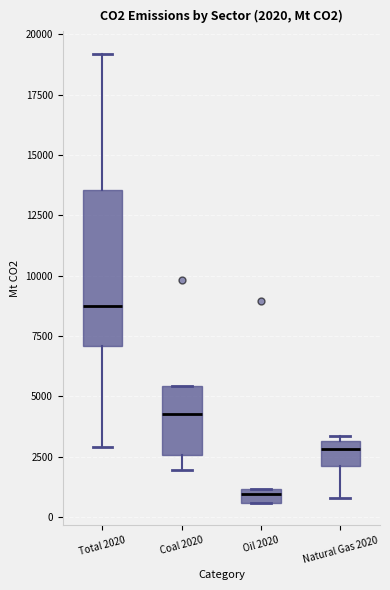

Which box's median line is the lowest?

Oil 2020